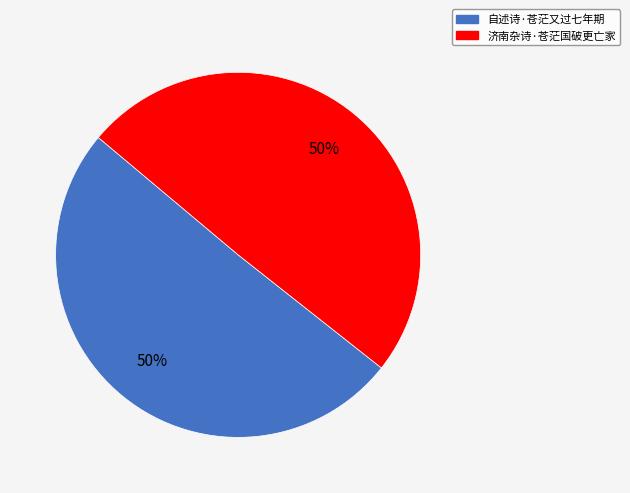

Is it true that 济南杂诗·苍茫国破更亡家 is 50% of the pie?

True